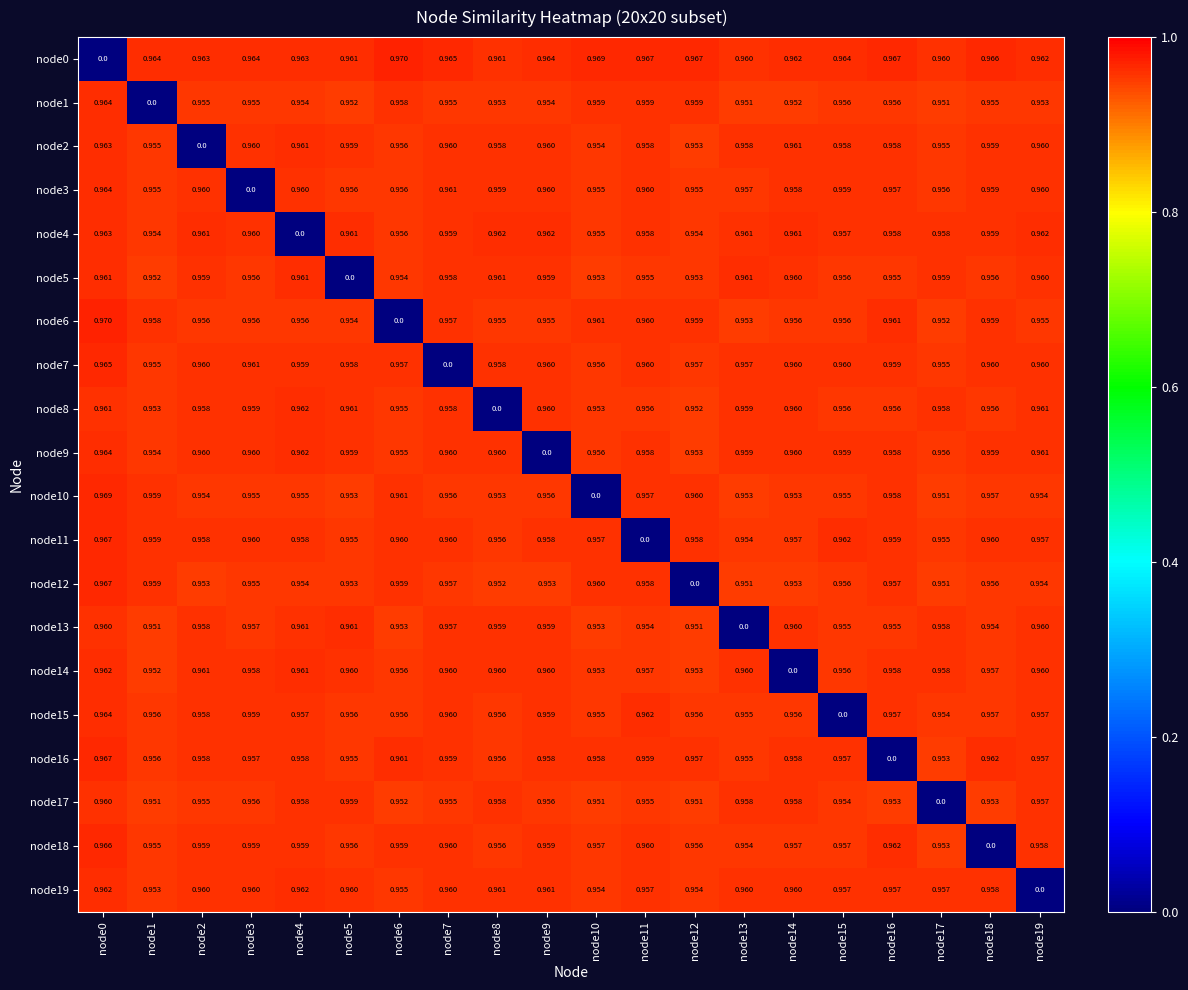

Is the value of node14 at node0 greater than the value of node5 at node14?

Yes